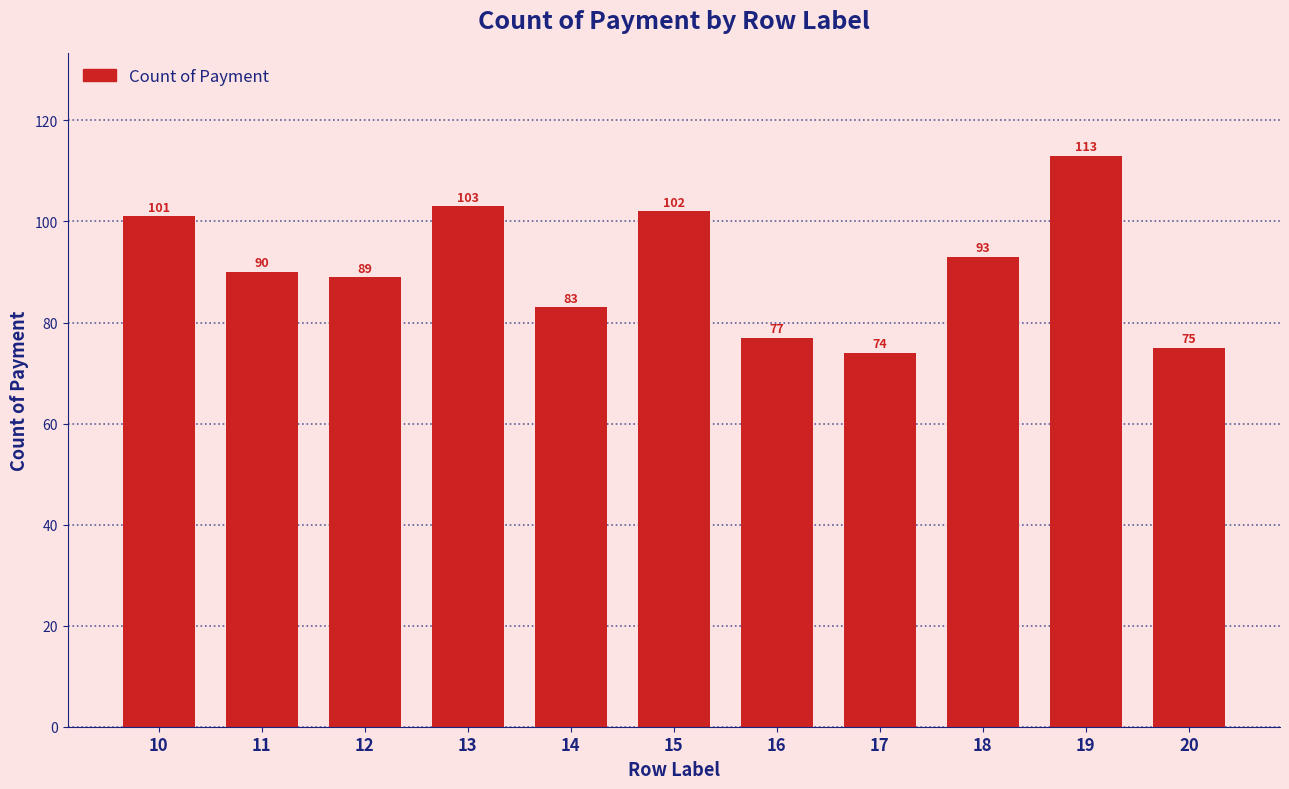

Between 14 and 12, which is larger?

12